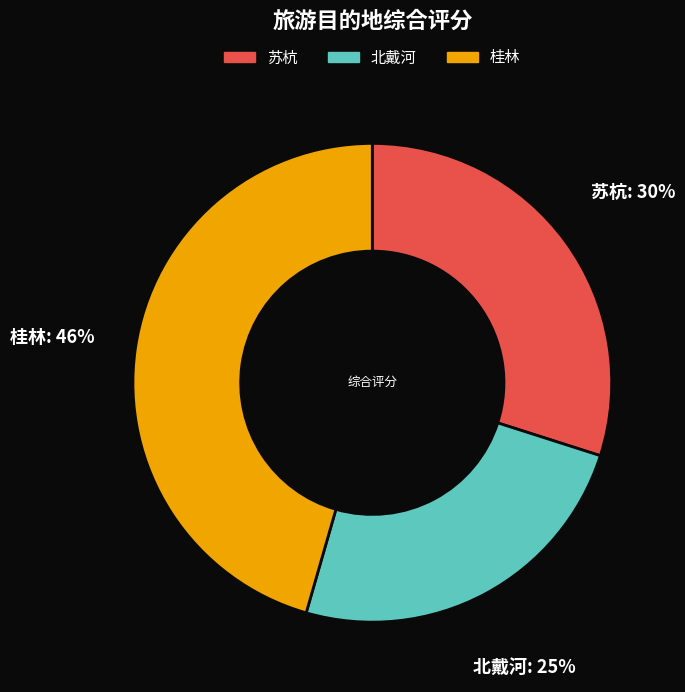

What is the largest slice in the pie chart?

桂林